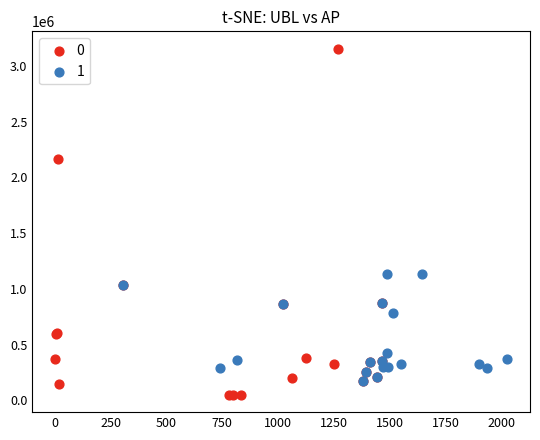

What are all the series names shown in the legend?

0, 1